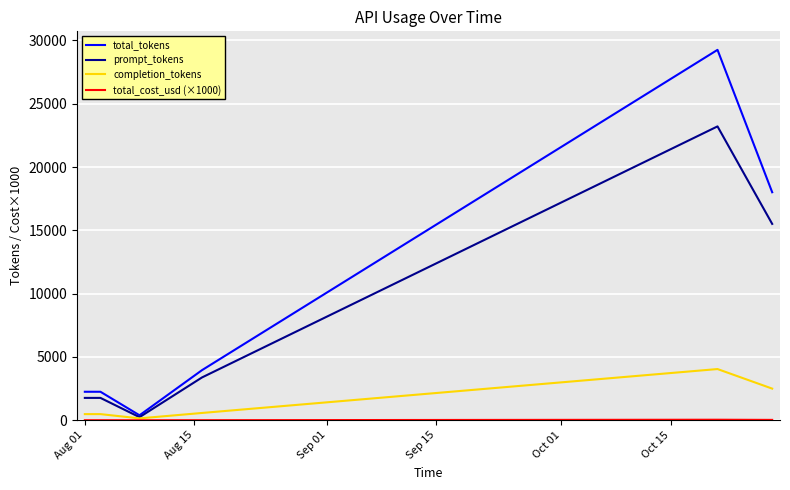

Which series has the largest total across all categories?

total_tokens